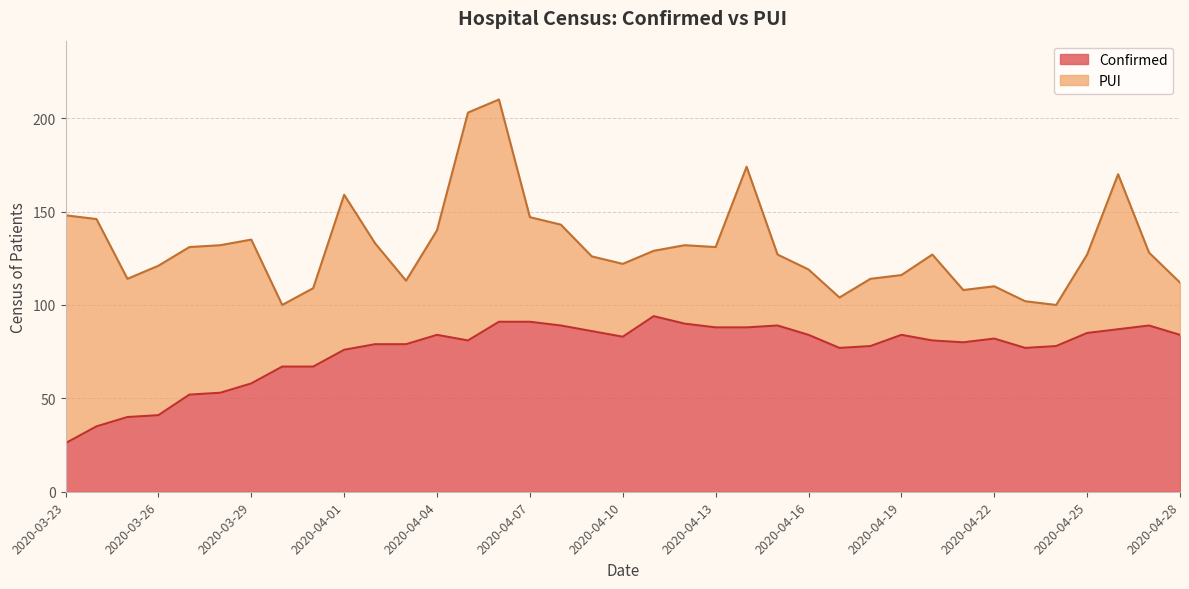

Where is the first local minimum?

2020-04-05